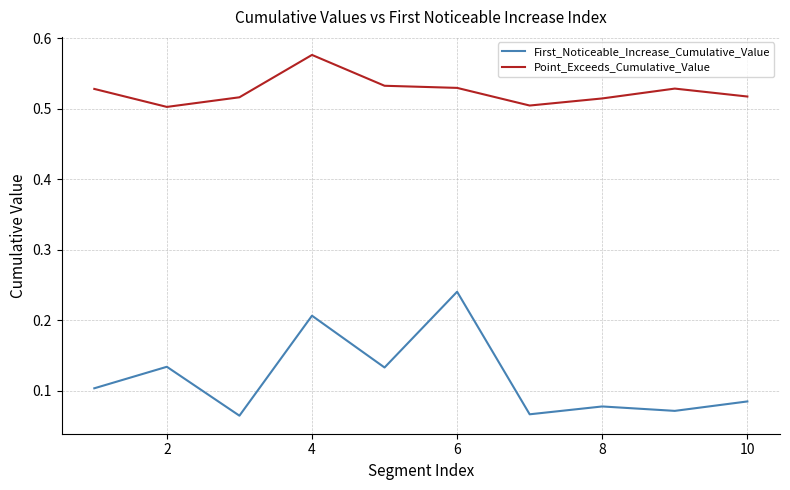

Which series has the widest spread of values?

First_Noticeable_Increase_Cumulative_Value